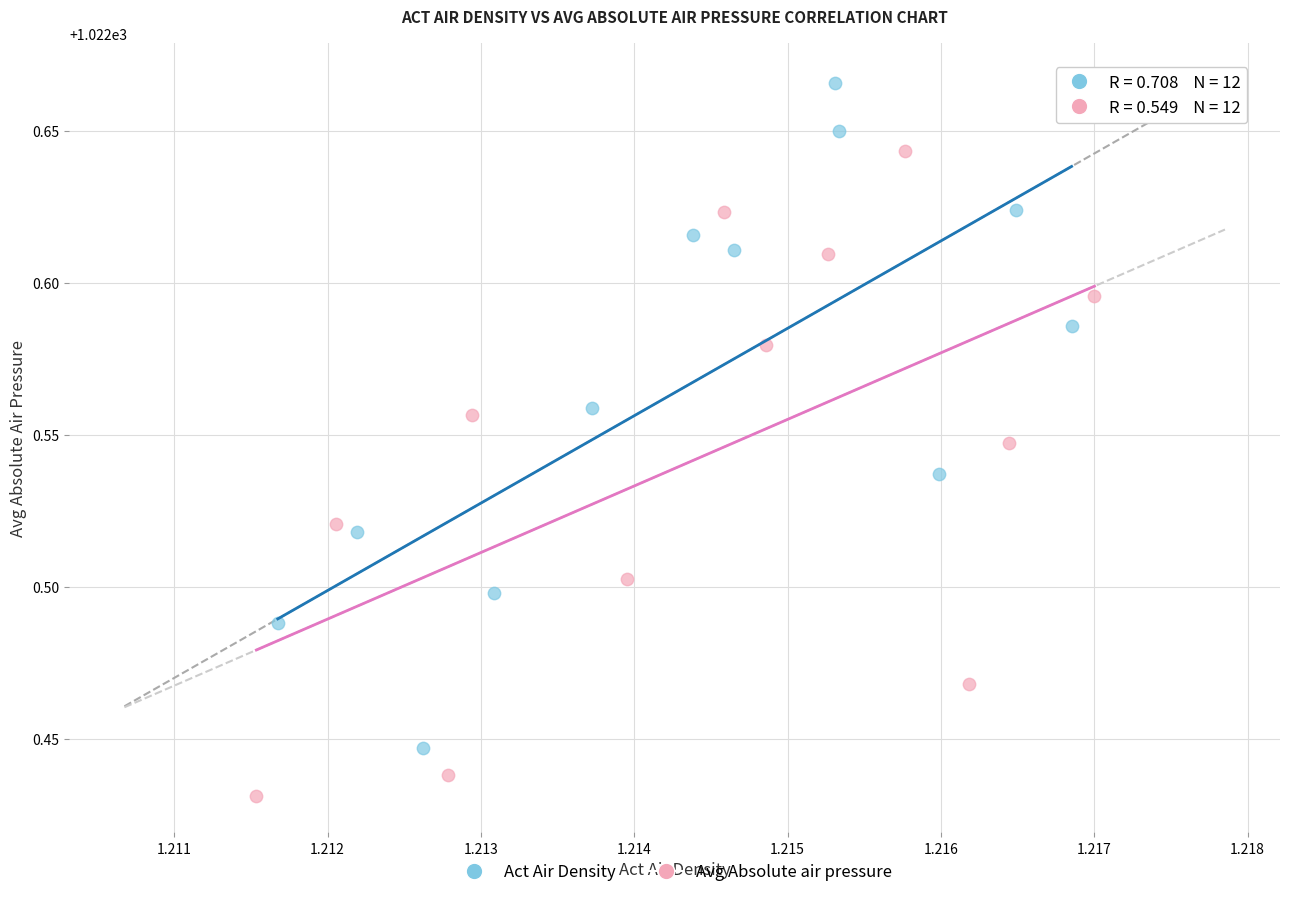

Which series reaches the maximum Y coordinate?

Act Air Density